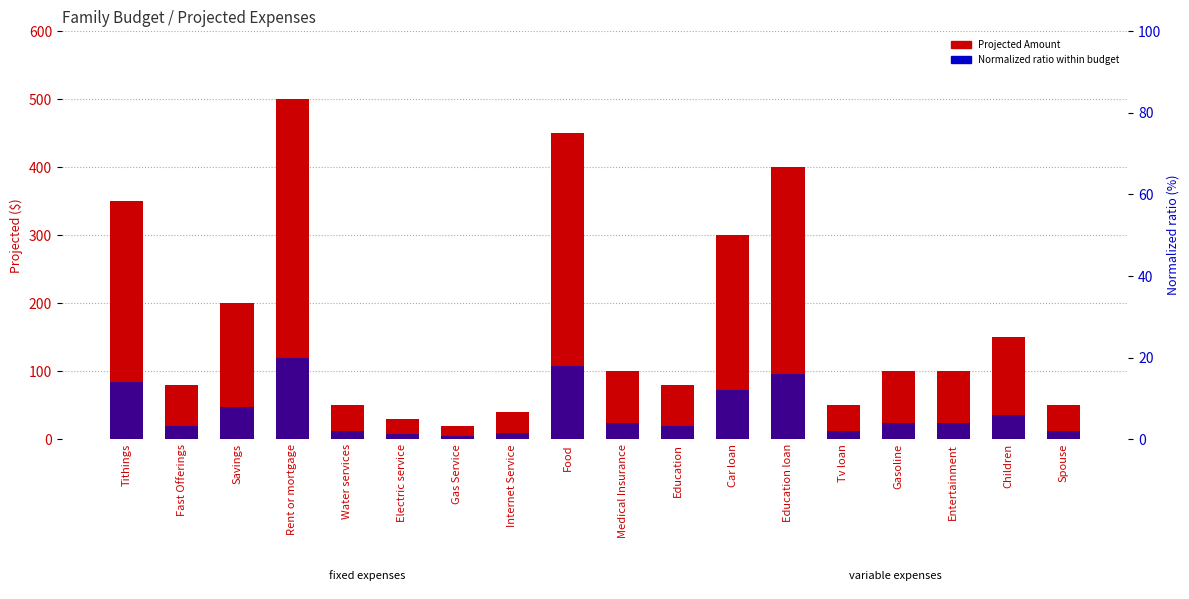

Rank the series at Food from highest to lowest value.

Projected Amount, Normalized ratio